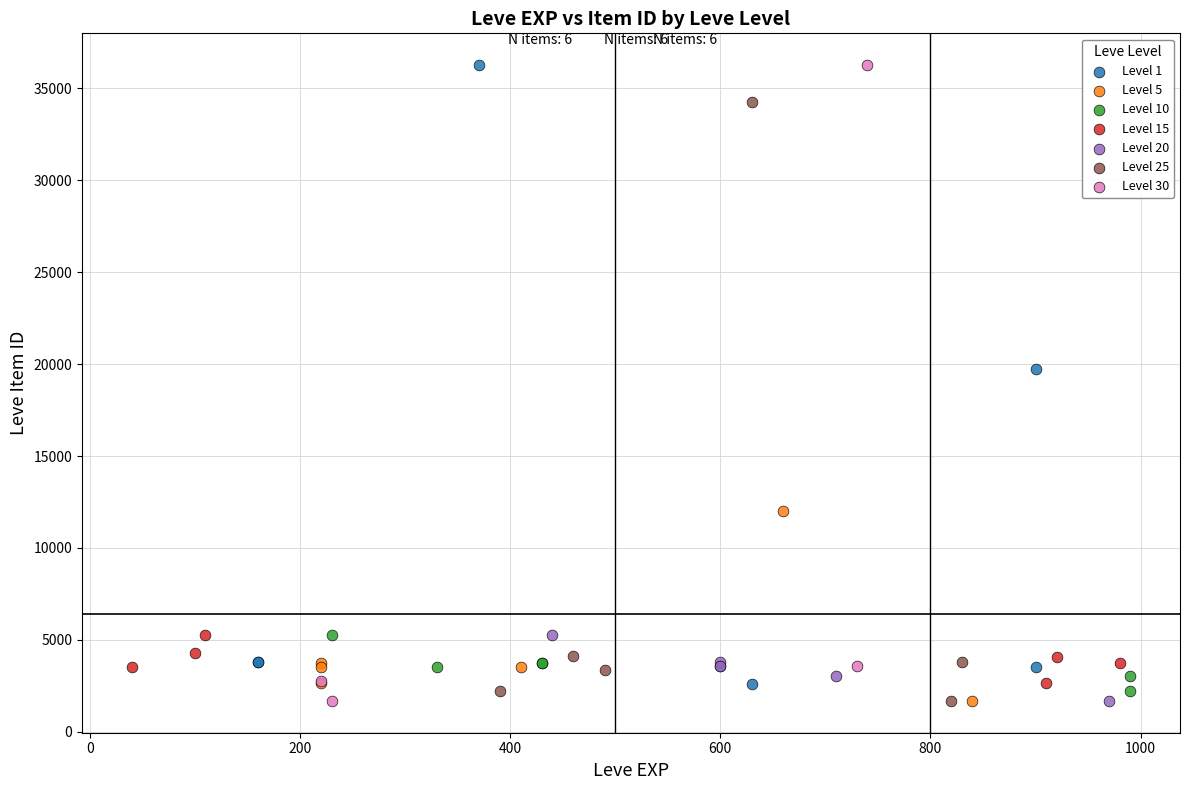

Which series has the largest Y range (max minus min)?

Level 30